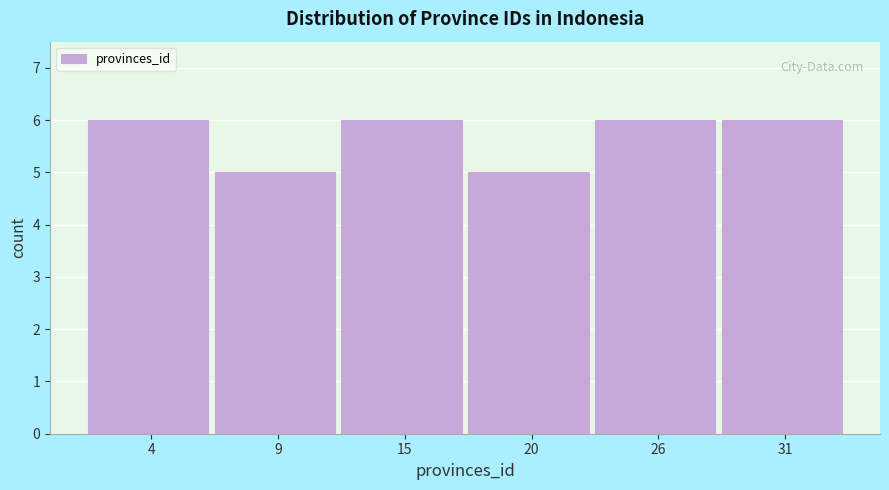

Reading left to right, transcribe this chart: for each bar, give the range it covers on the x-axis and its height. Neither the bar edges nor the heights are printed on the chart, so give them approximately, as read against the axes.

1.0 to 6.5: 6
6.5 to 12.0: 5
12.0 to 17.5: 6
17.5 to 23.0: 5
23.0 to 28.5: 6
28.5 to 34.0: 6